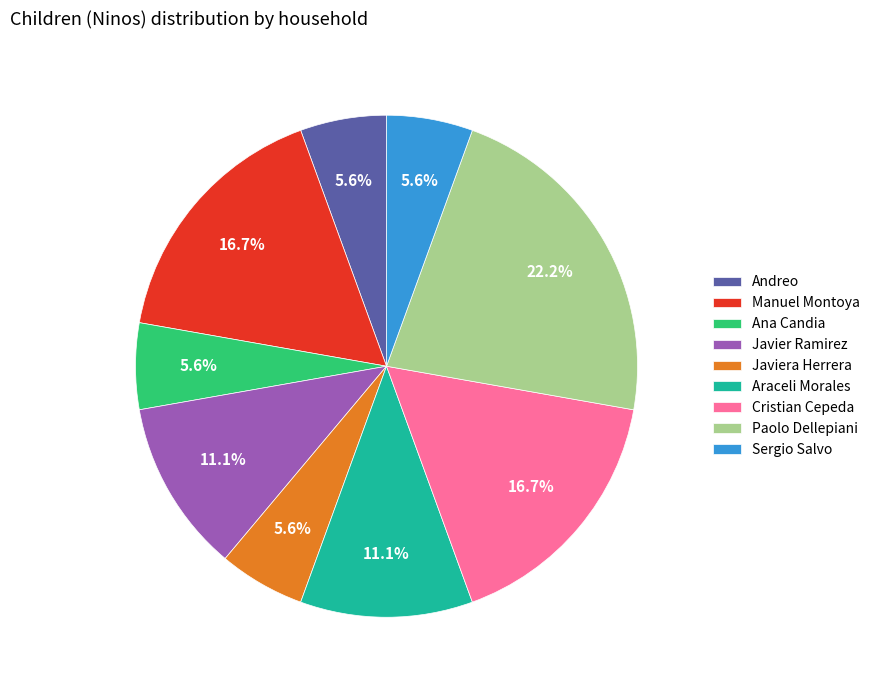

To the nearest percent, what is the combined percentage of Javier Ramirez and Sergio Salvo?

17%